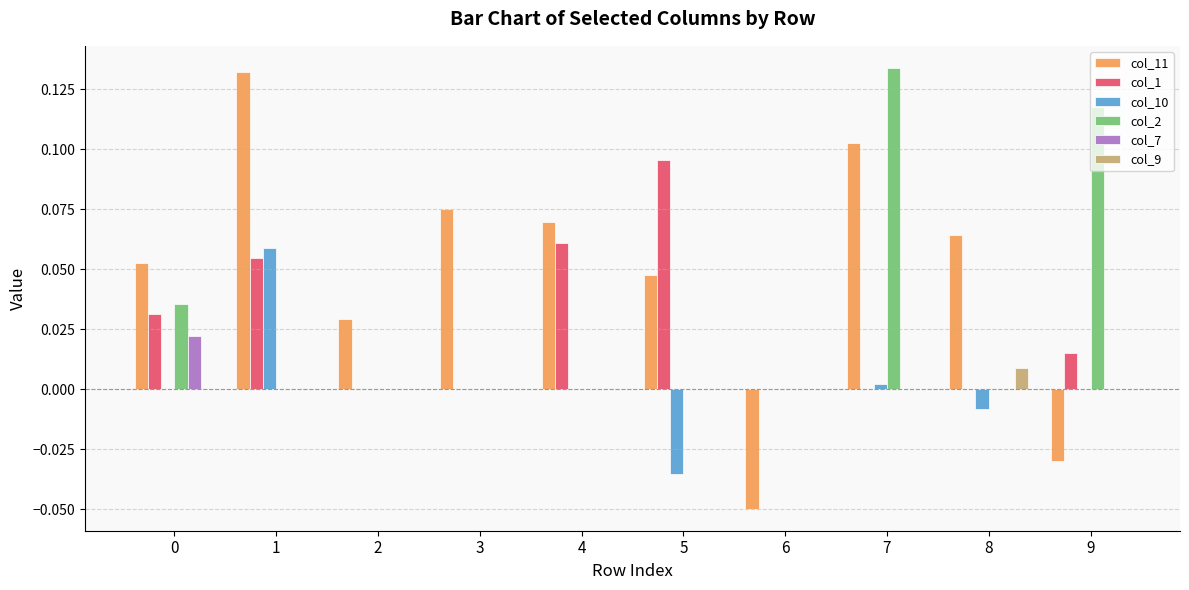

The value of col_7 at 5 is 0.0. True or false?

True